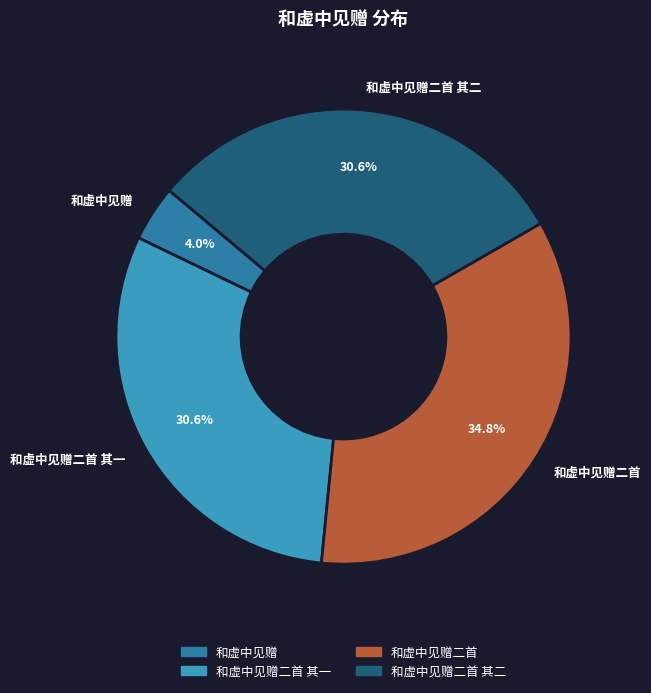

The 和虚中见赠 slice represents 12% of the pie. True or false?

False